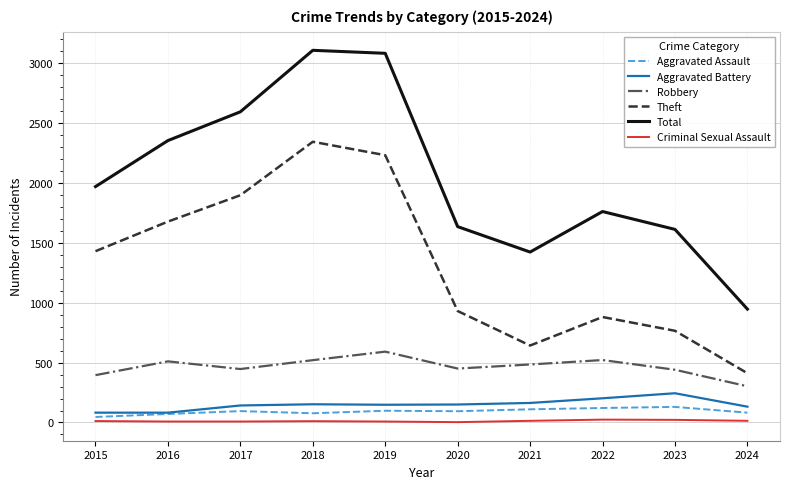

What is the sum of all Criminal Sexual Assault values?

124